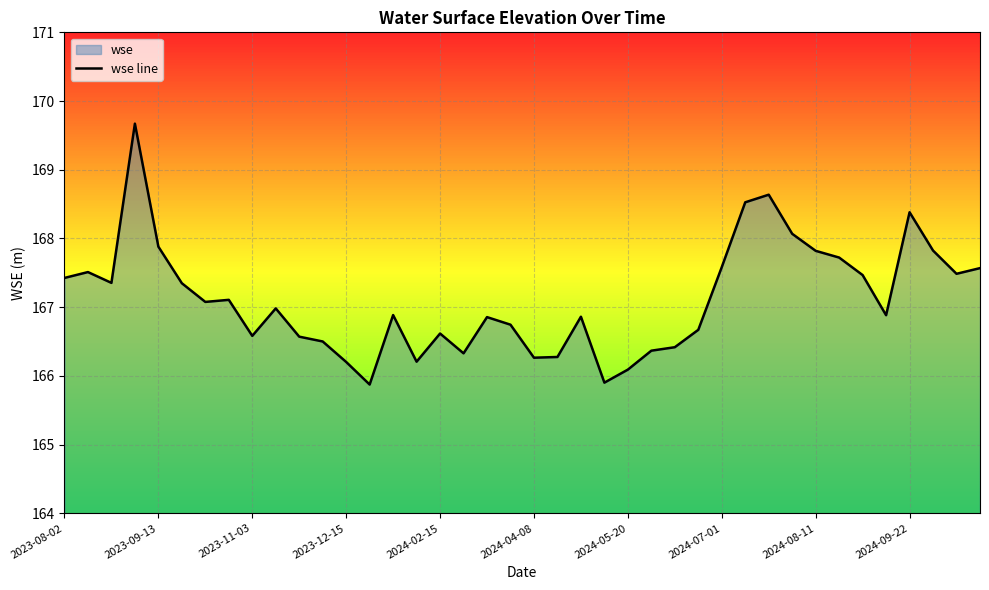

What is the difference between the maximum and minimum values?

3.8